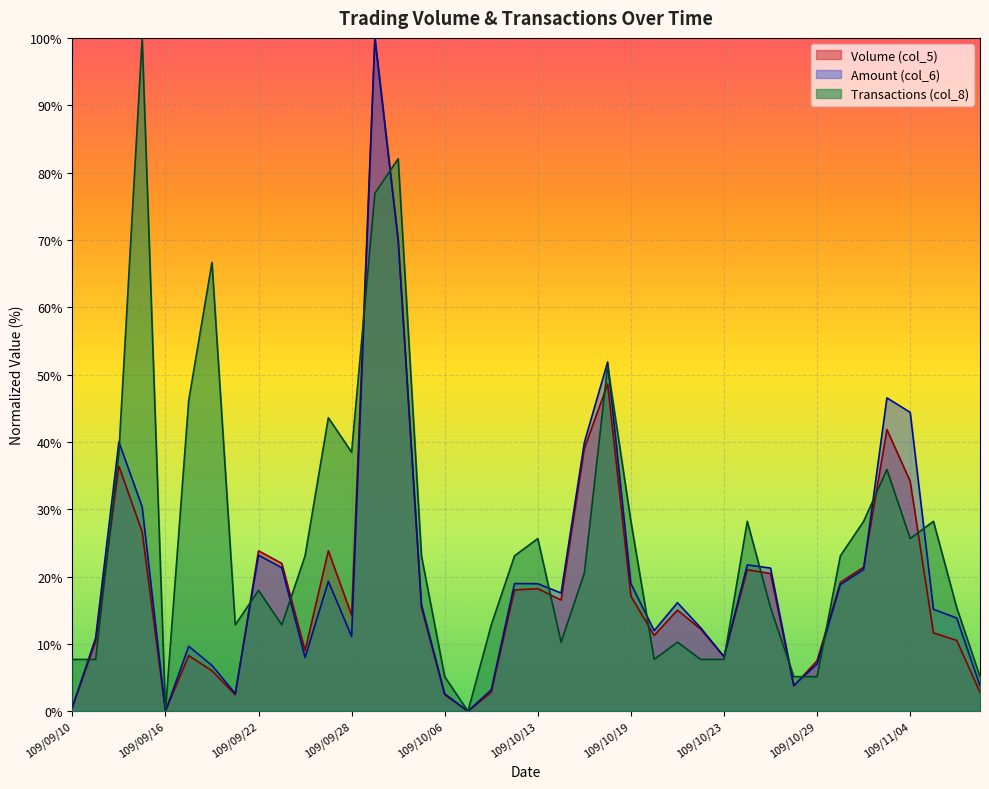

True or false: Transactions (col_8) has a value of 10.4 at 109/10/13.

False